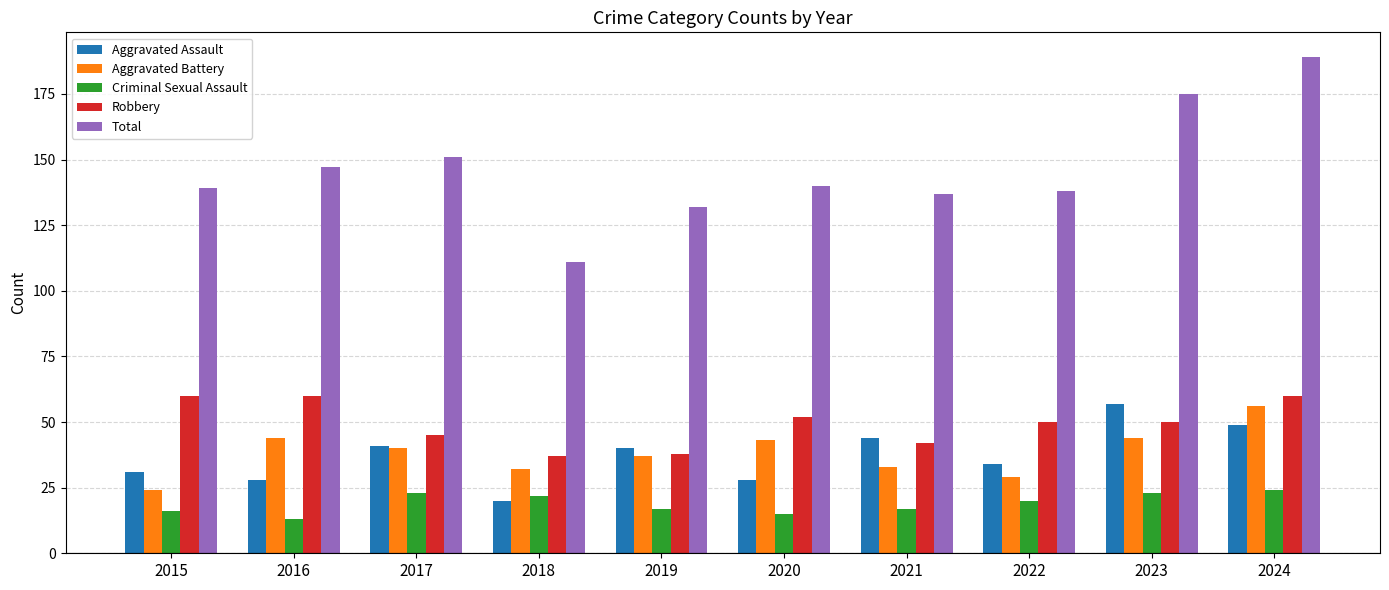

How many bars are there in total?

50